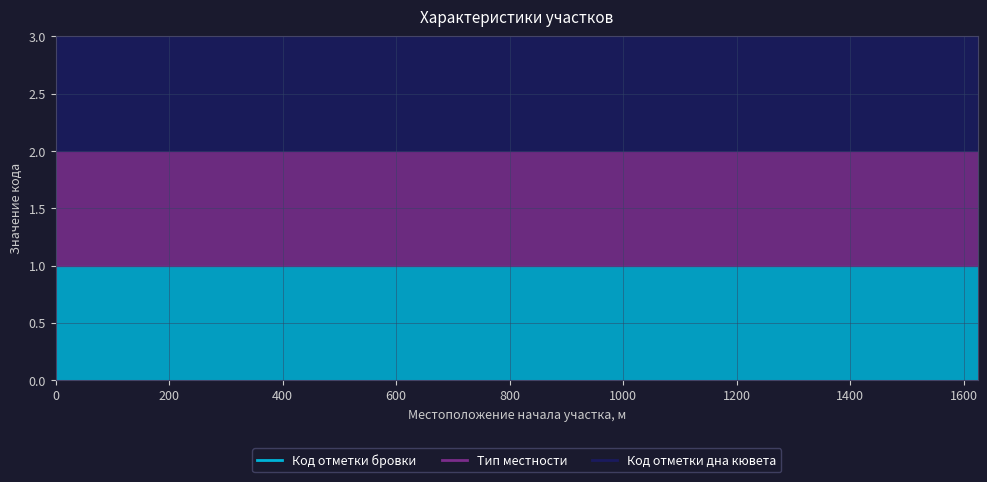

How many lines are shown in the chart?

3